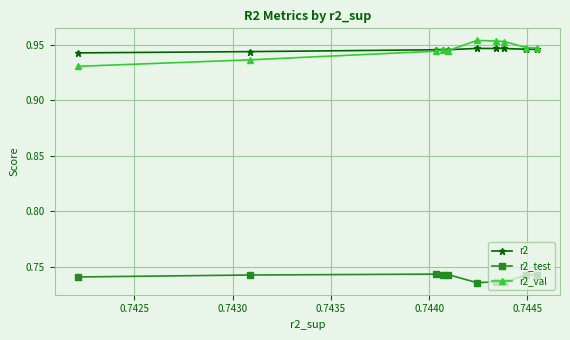

How many r2_val values are between 0 and 1?

10